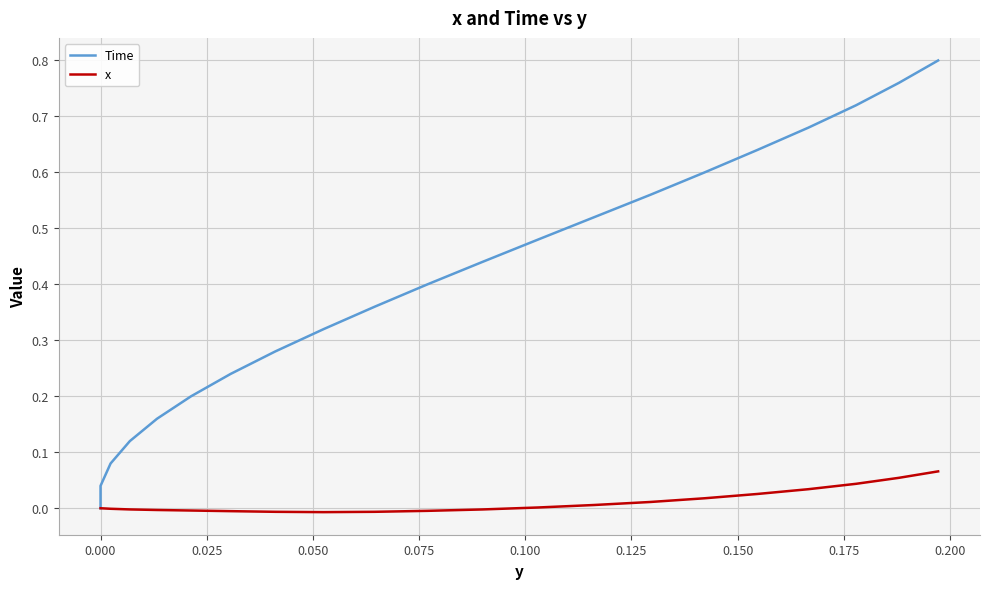

How many lines are shown in the chart?

2